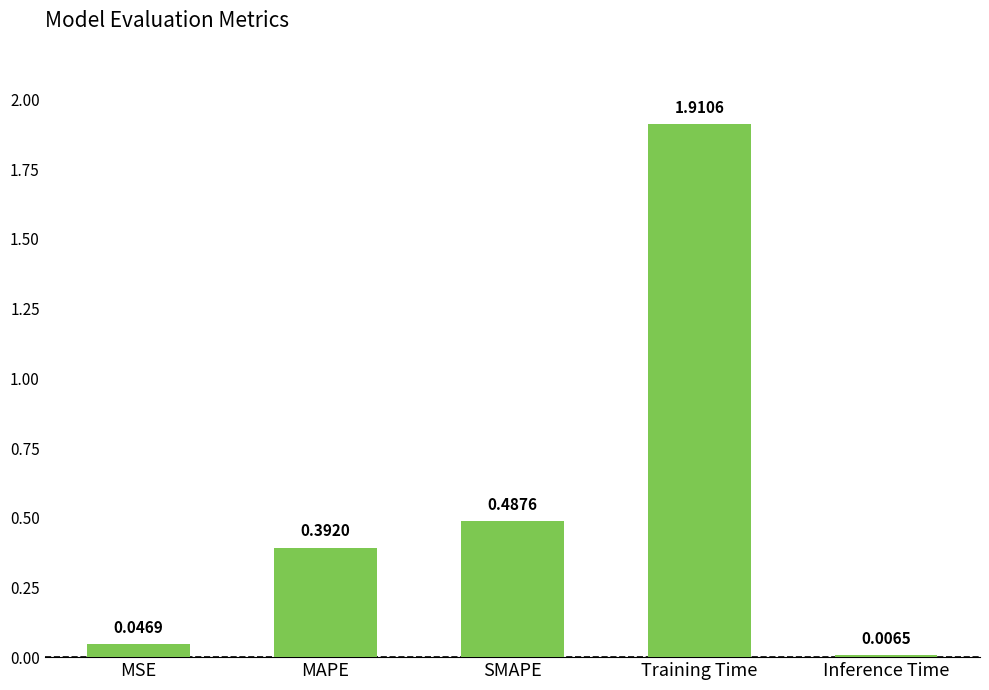

Which category has the highest value across all series?

Training Time